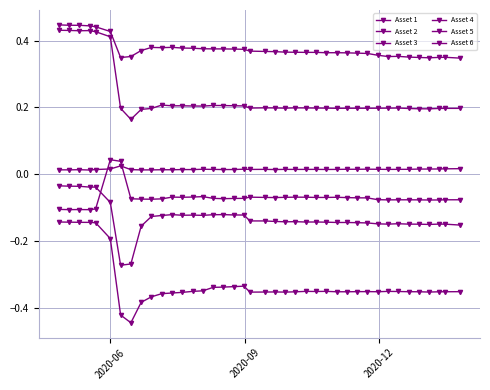

How many lines are shown in the chart?

6